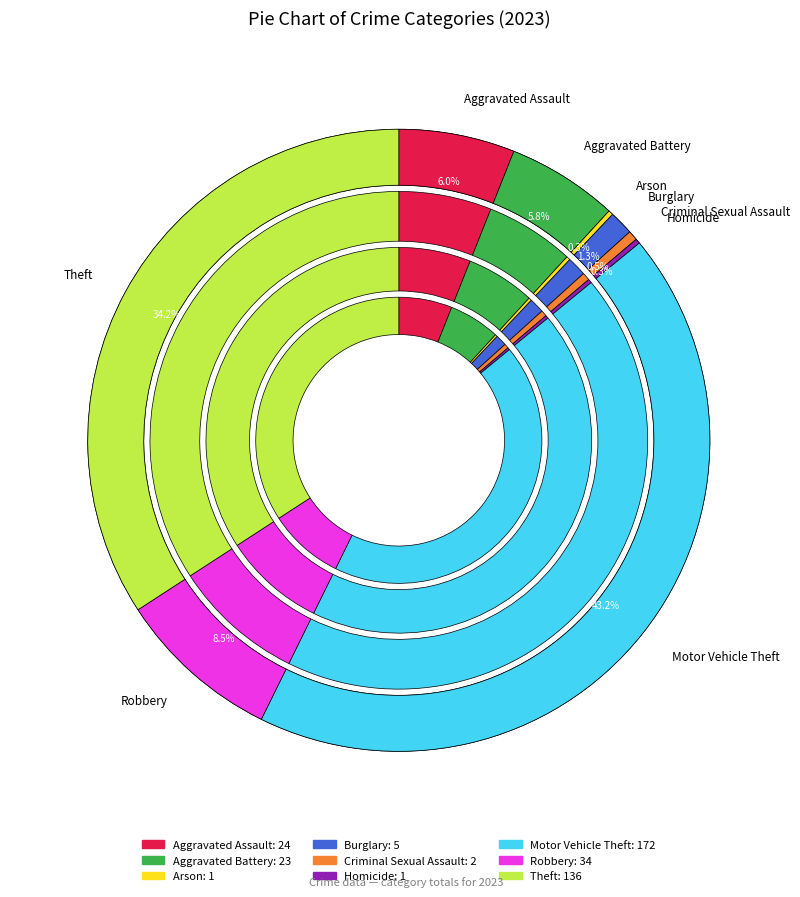

To the nearest percent, what is the difference between the Arson and Aggravated Assault slice percentages?

6%